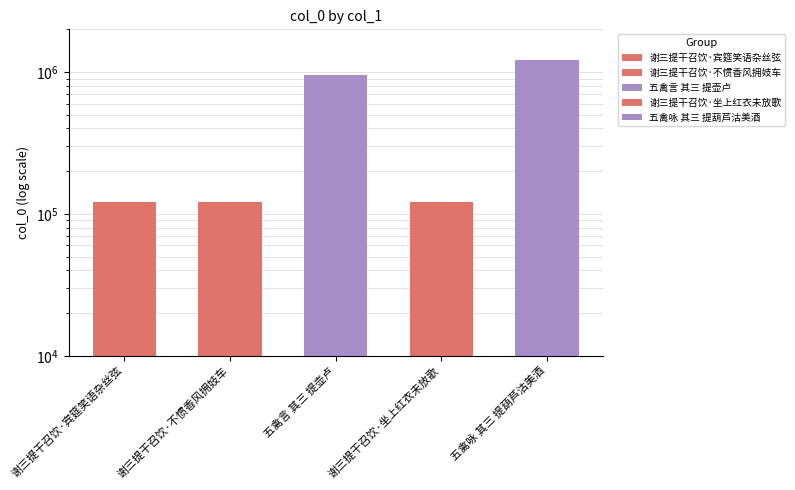

What is the average value?

505588